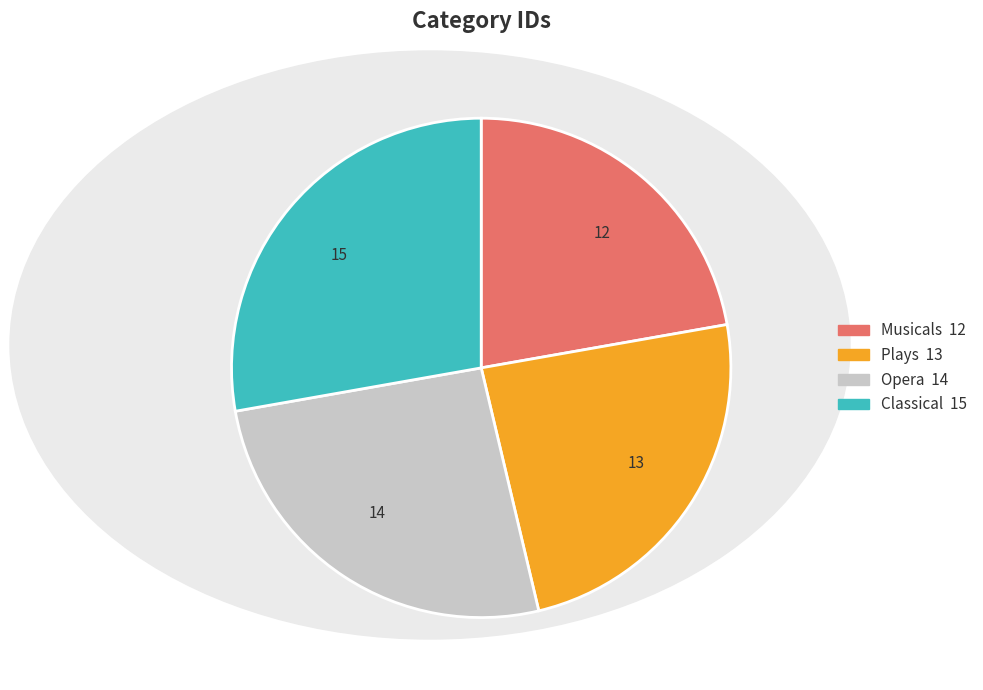

Is there a majority slice in this chart?

No